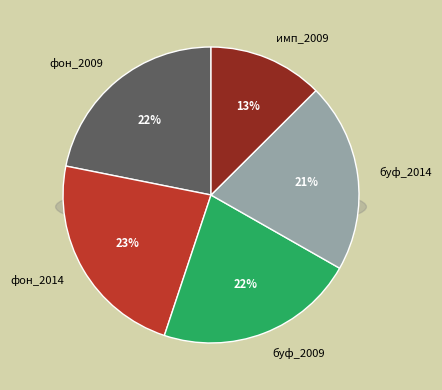

To the nearest percent, what is the combined percentage of фон_2014 and фон_2009?

45%